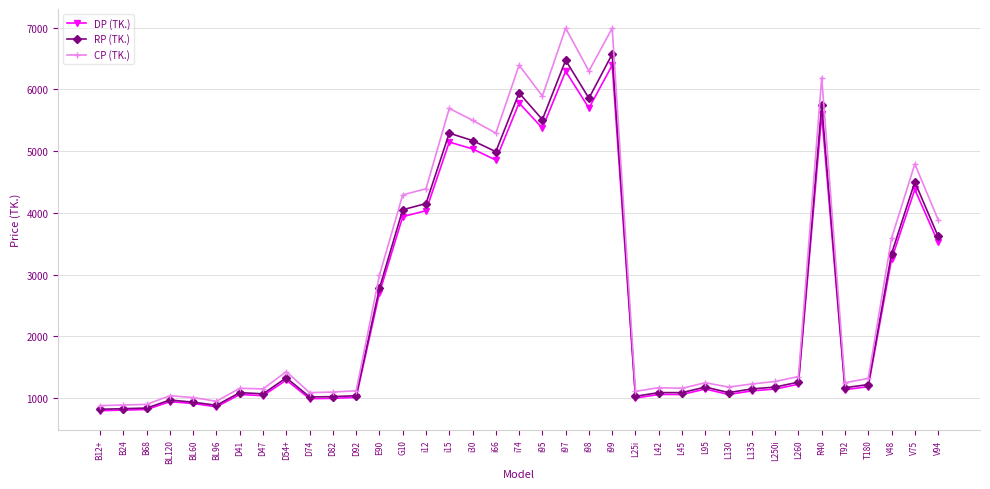

The CP (TK.) series shows 498 at T180. True or false?

False